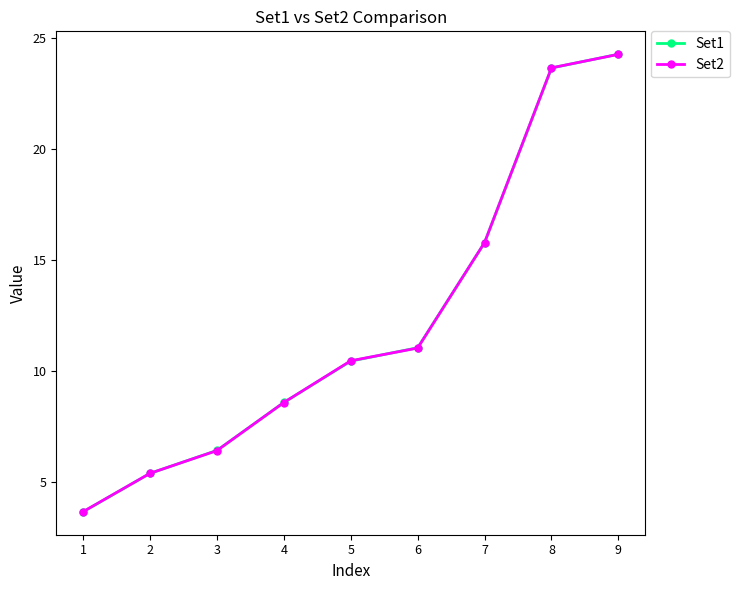

What is the value of the Set2 point at the 1st from the left?

3.7